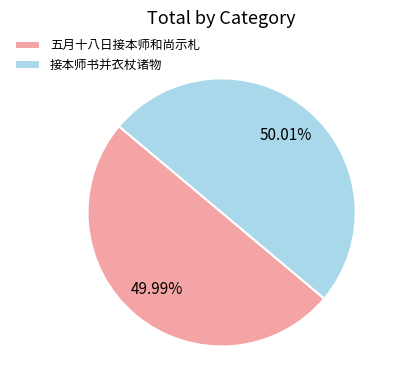

Approximately how many times larger is the value at 五月十八日接本师和尚示札 compared to 接本师书并衣杖诸物?

1.0